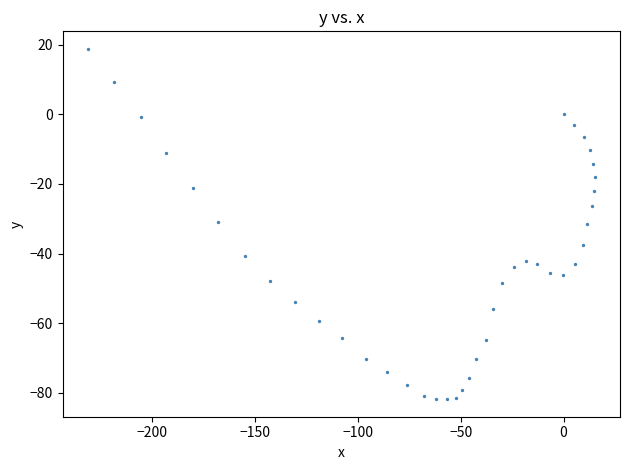

What is the range of Y values (max minus min)?

100.6